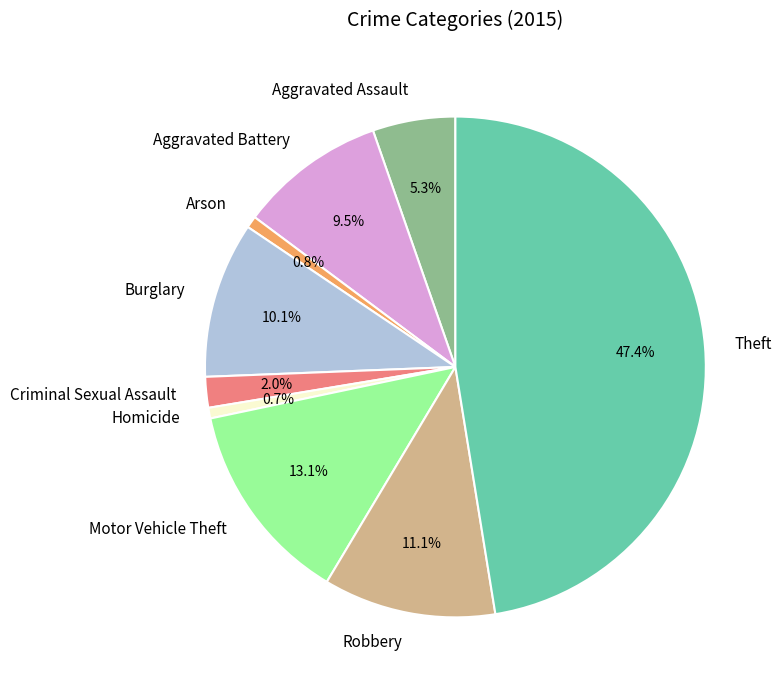

To the nearest percent, what percentage of the pie is Motor Vehicle Theft?

13%